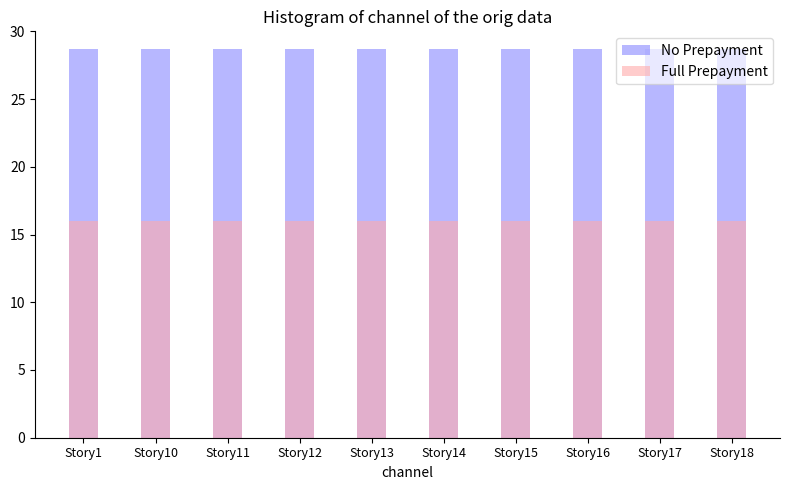

What is the value of the No Prepayment bar at the 6th from the left?

28.7